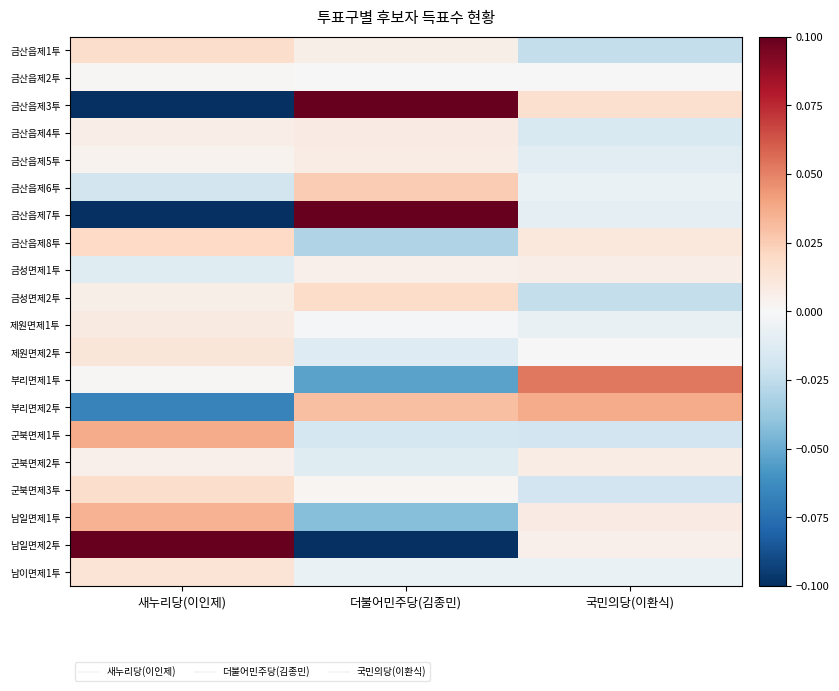

Which has a higher value, 새누리당(이인제) or 더불어민주당(김종민)?

새누리당(이인제)